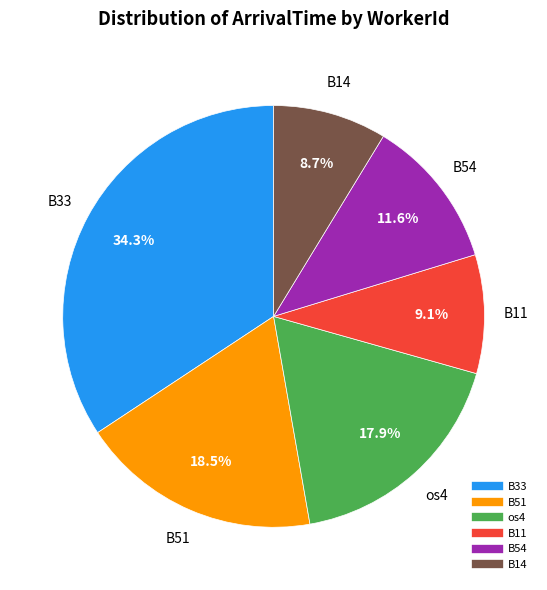

What is the ratio of the value at B14 to the value at os4?

0.5